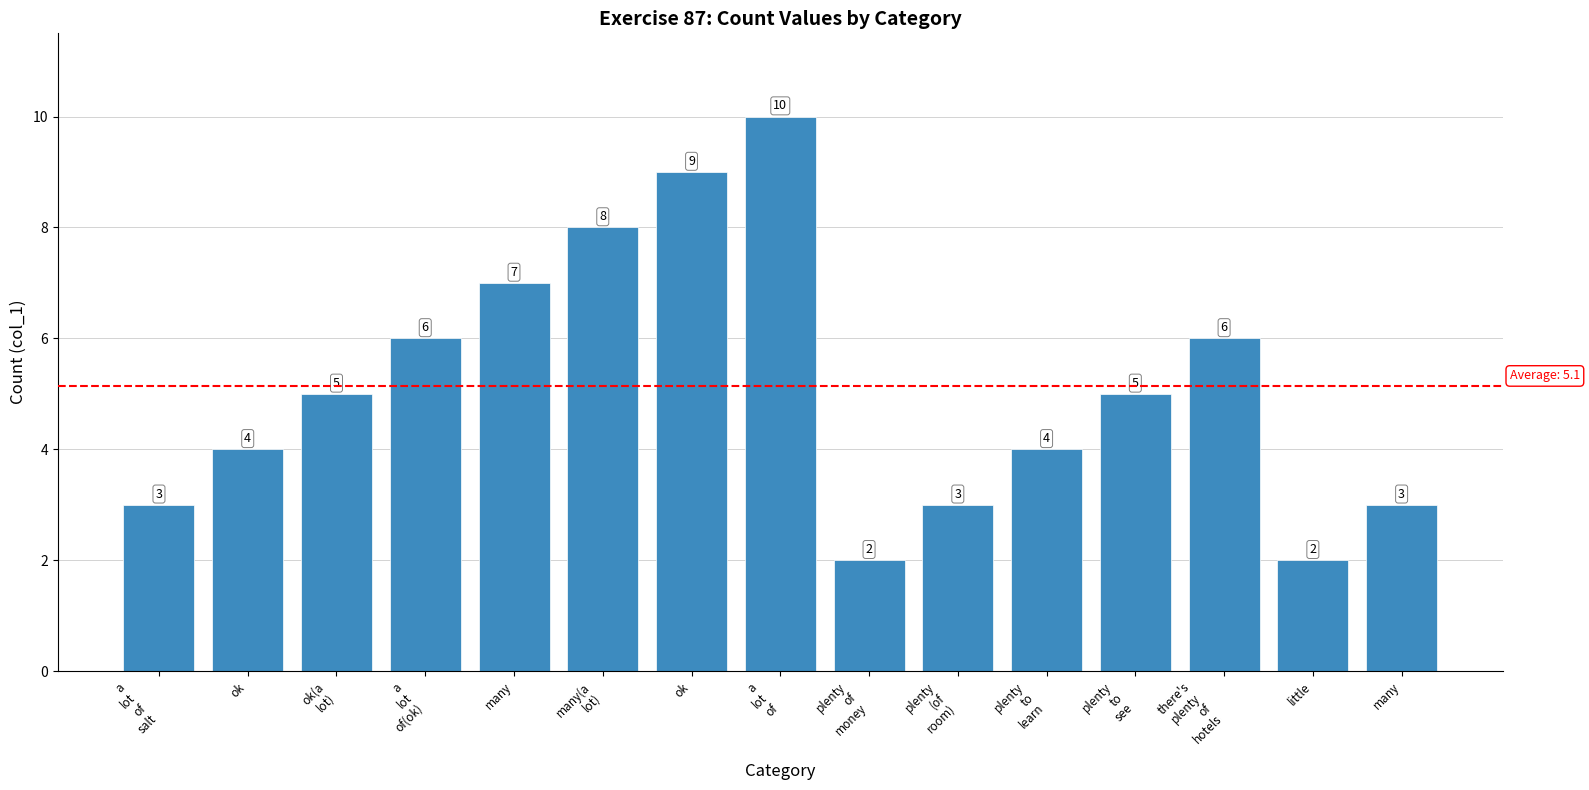

Are the bars grouped side by side (vs. stacked)?

No